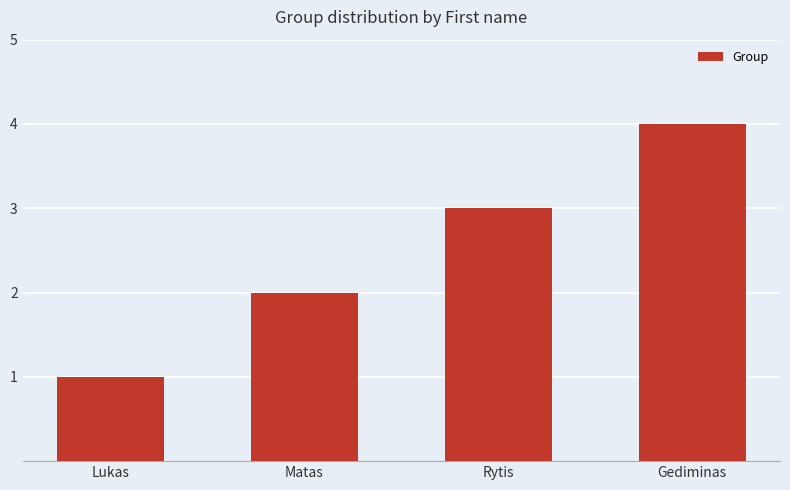

Is it true that the value at Gediminas is 1?

False